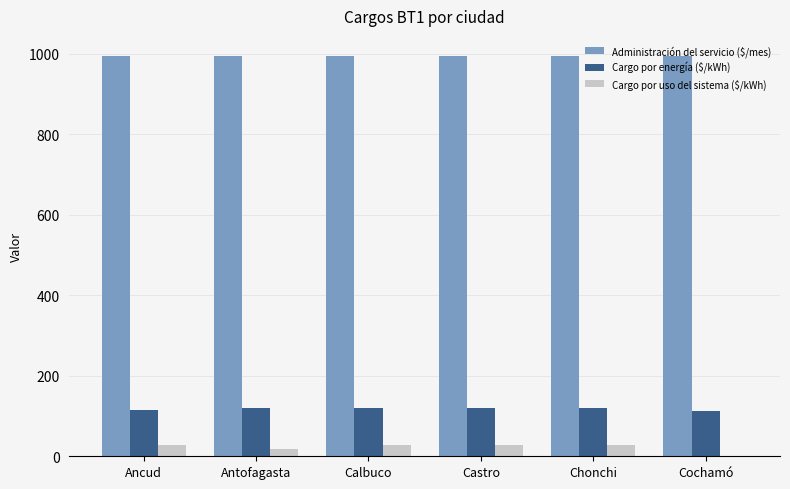

What is the spread (max minus min) of values at Chonchi?

966.9